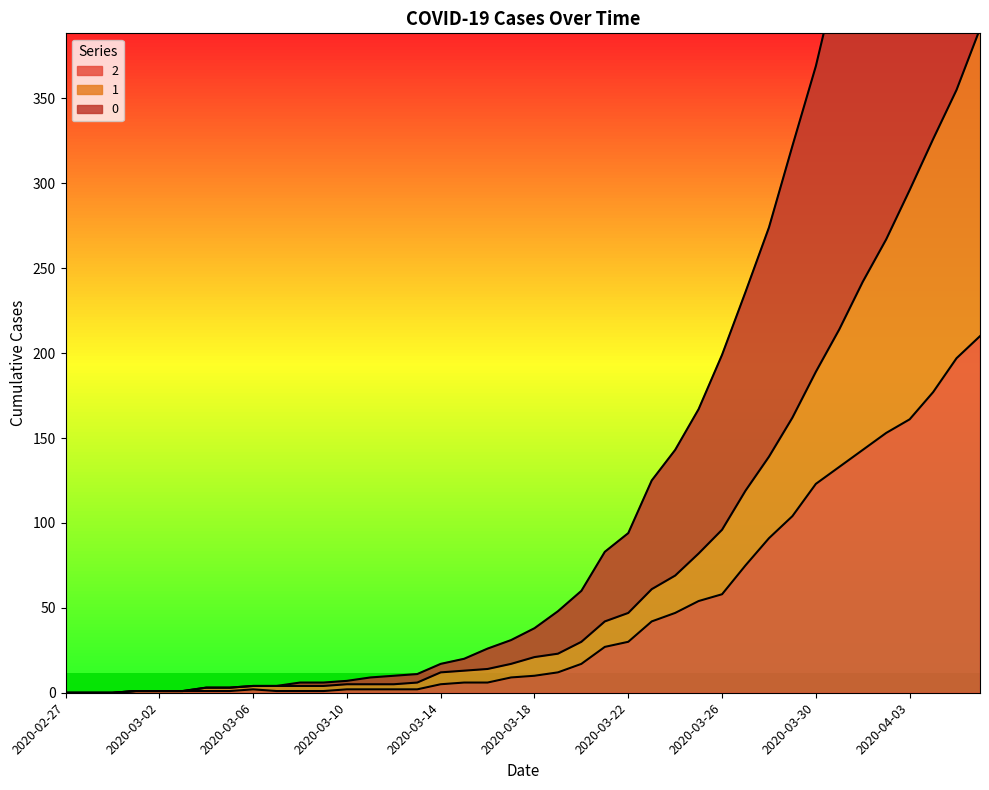

What is the difference between the highest and lowest values at 2020-04-01?

336